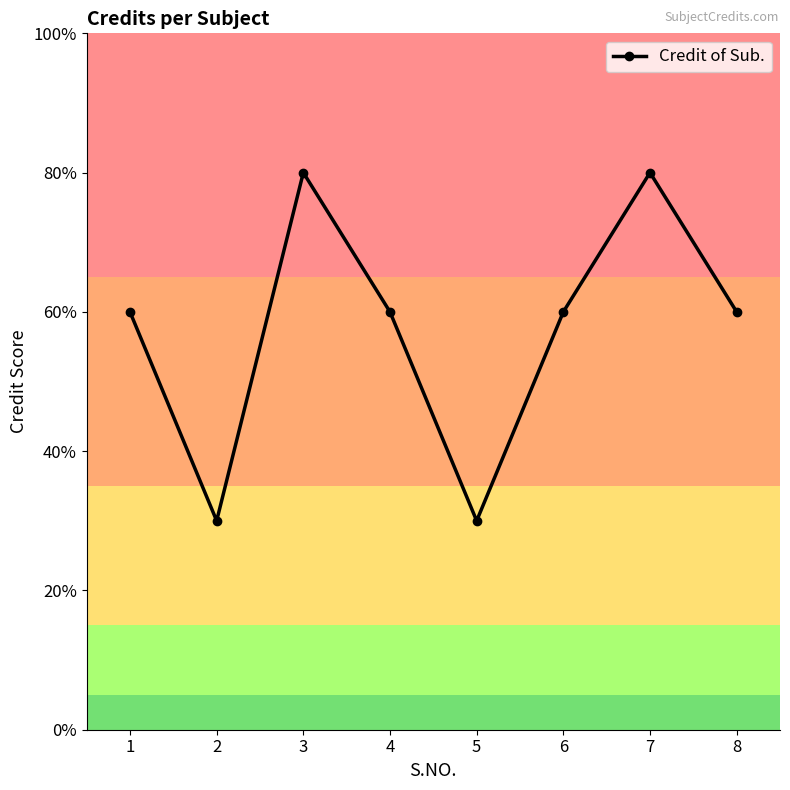

Which has a higher value, 4 or 2?

4